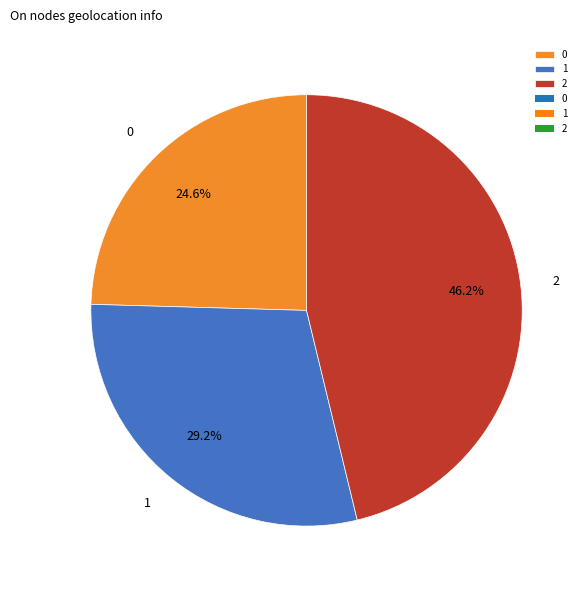

Which category has the biggest portion of the pie?

2